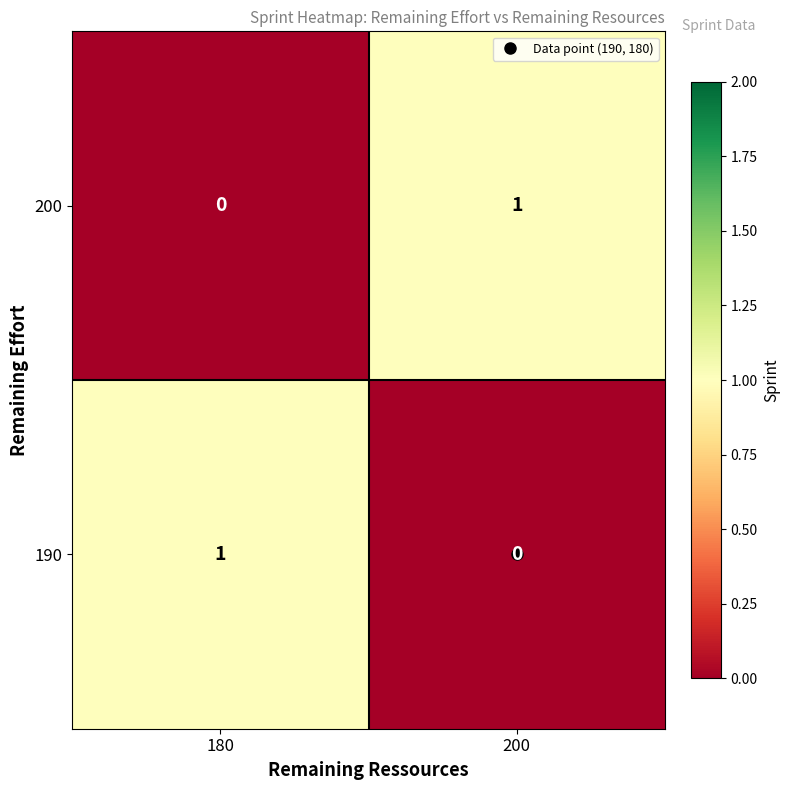

List the labels in order of 190 value, smallest first.

200, 180